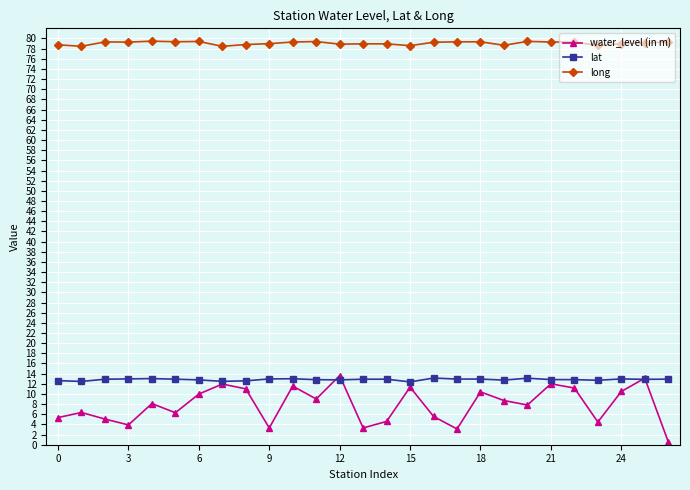

Which series has the widest spread of values?

water_level (in m)